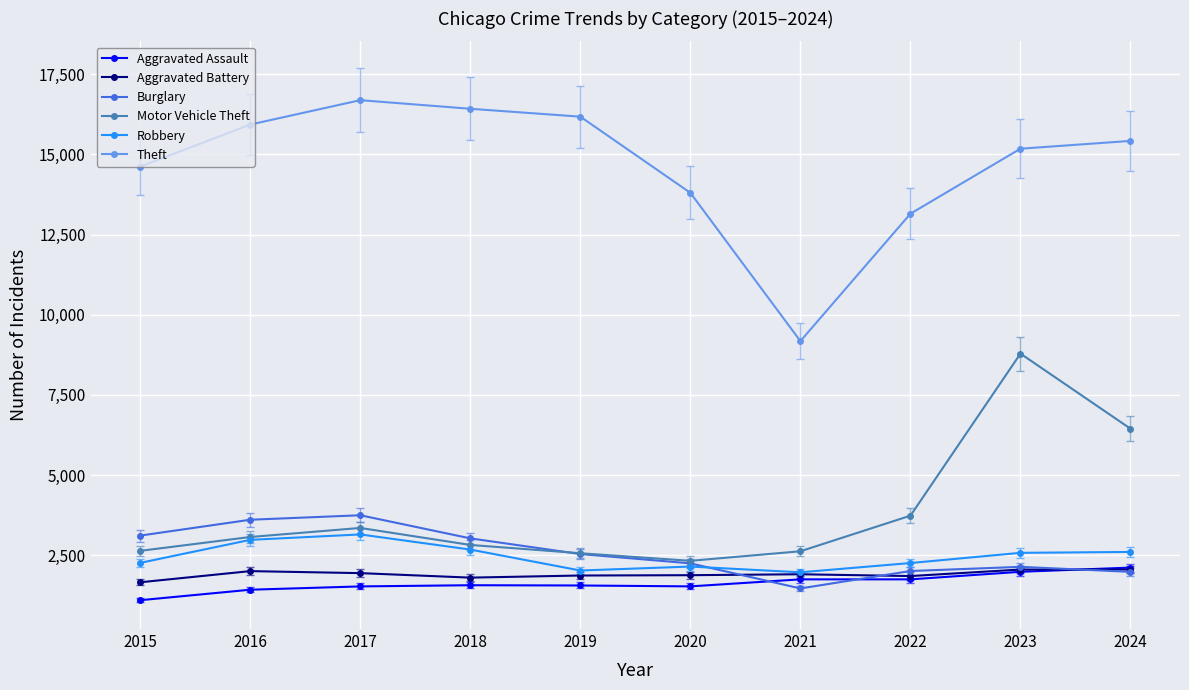

What is the minimum value for Aggravated Battery?

1657